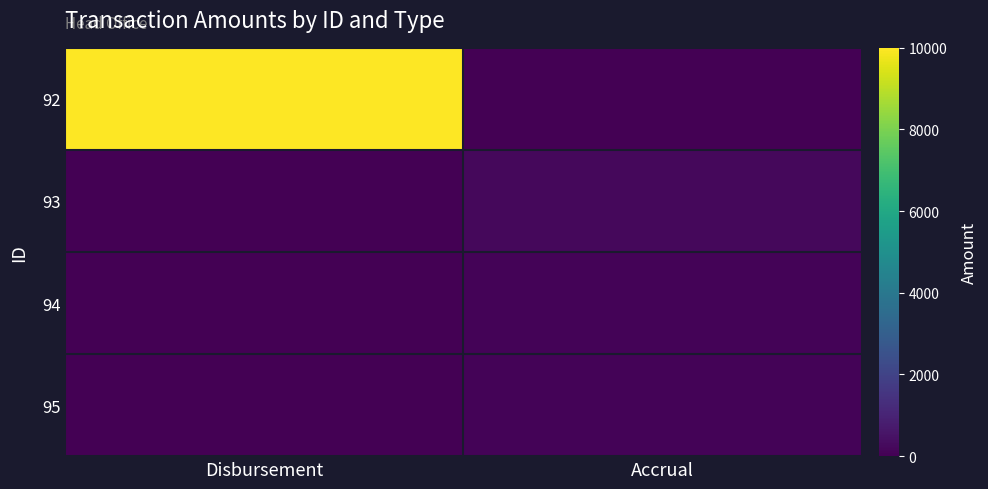

What is the spread (max minus min) of values at Accrual?

200.2